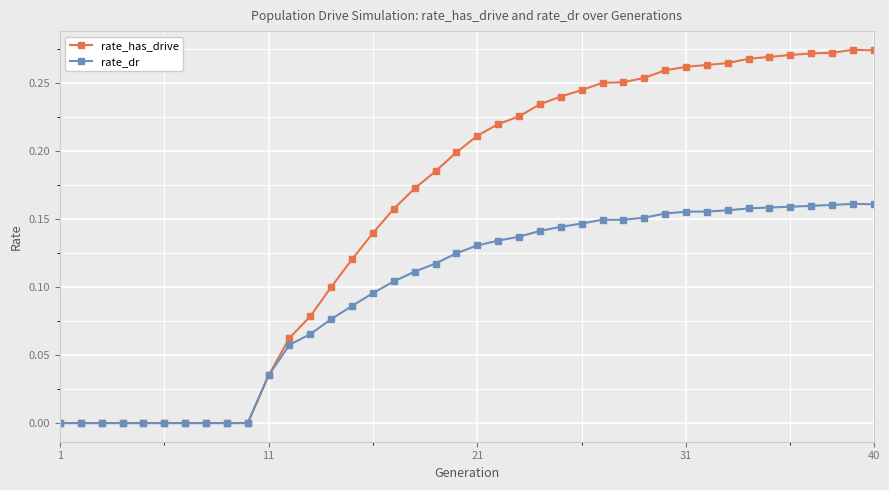

Rank the series by their maximum value, from highest to lowest.

rate_has_drive, rate_dr